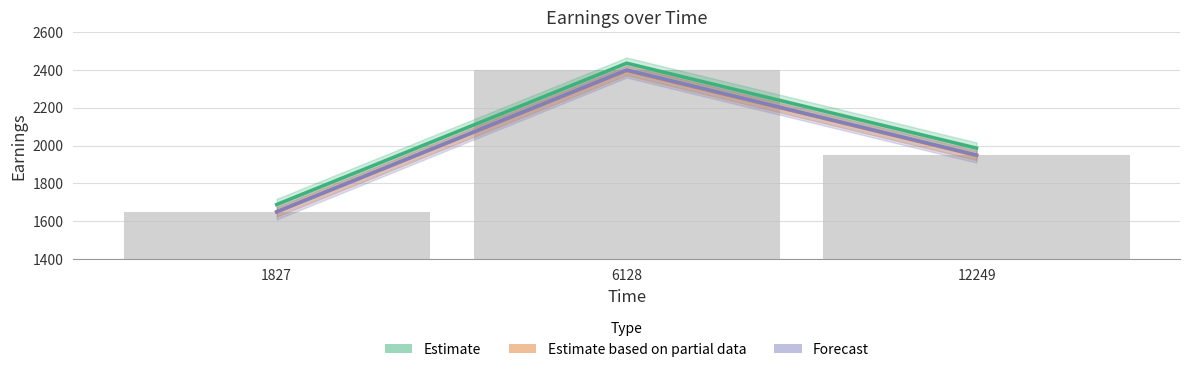

What is the sum of the Forecast values at 6128 and 1827?

4050.0